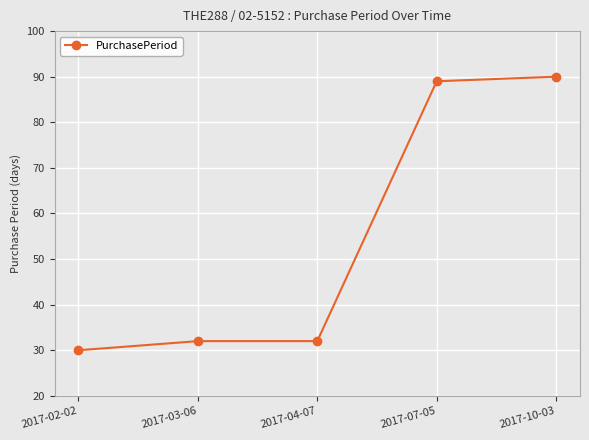

What is the change in value from 2017-02-02 to 2017-03-06?

+2